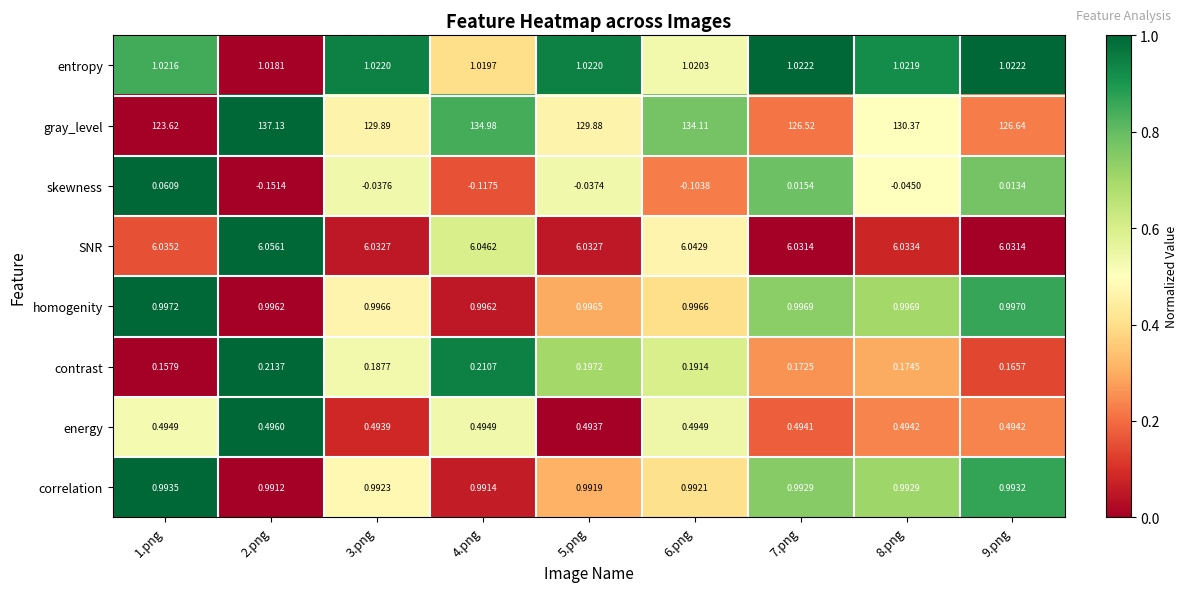

List the series in order of their peak value, lowest first.

skewness, contrast, energy, correlation, homogenity, entropy, SNR, gray_level